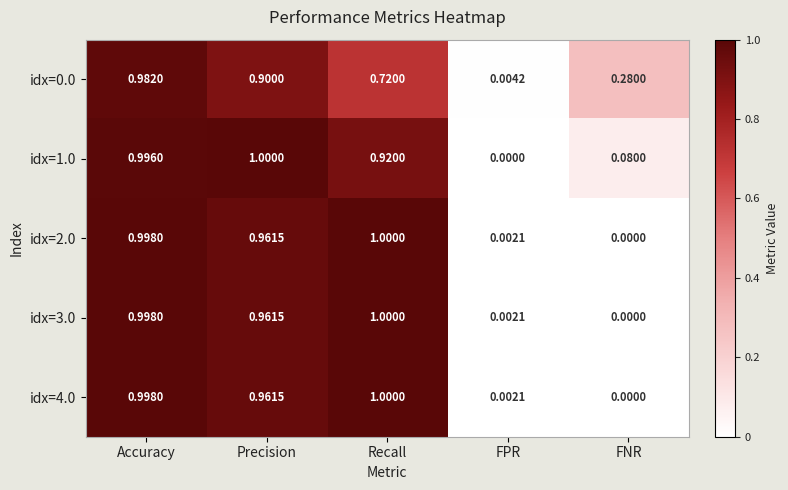

Rank the categories by idx=3.0 value from highest to lowest.

Recall, Accuracy, Precision, FPR, FNR